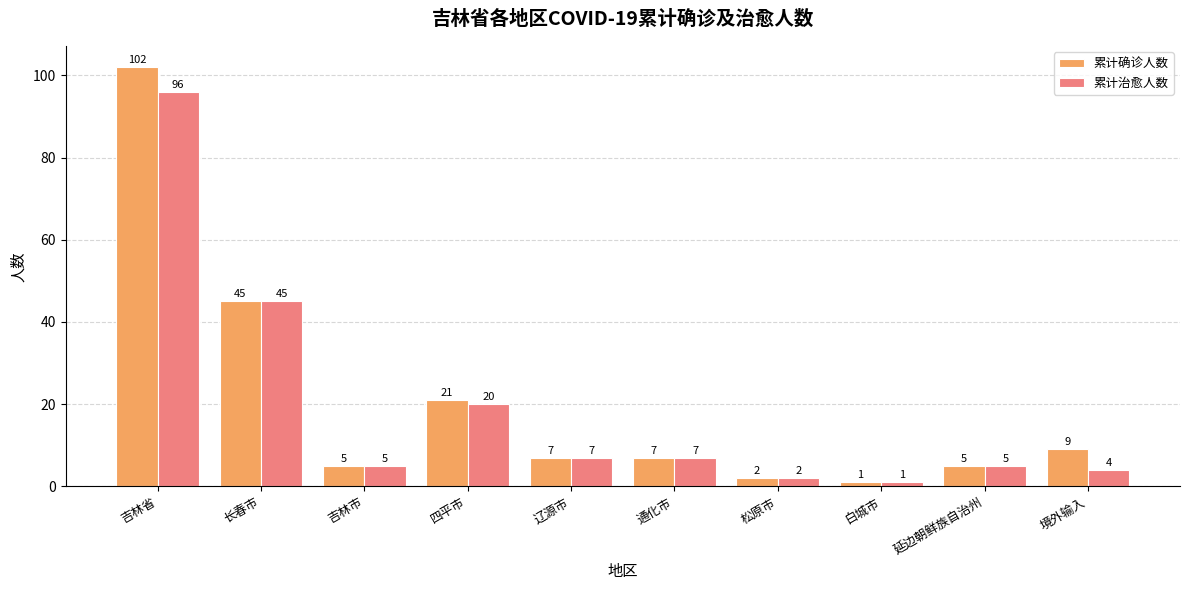

Between 白城市 and 境外输入, which series saw the biggest shift?

累计确诊人数